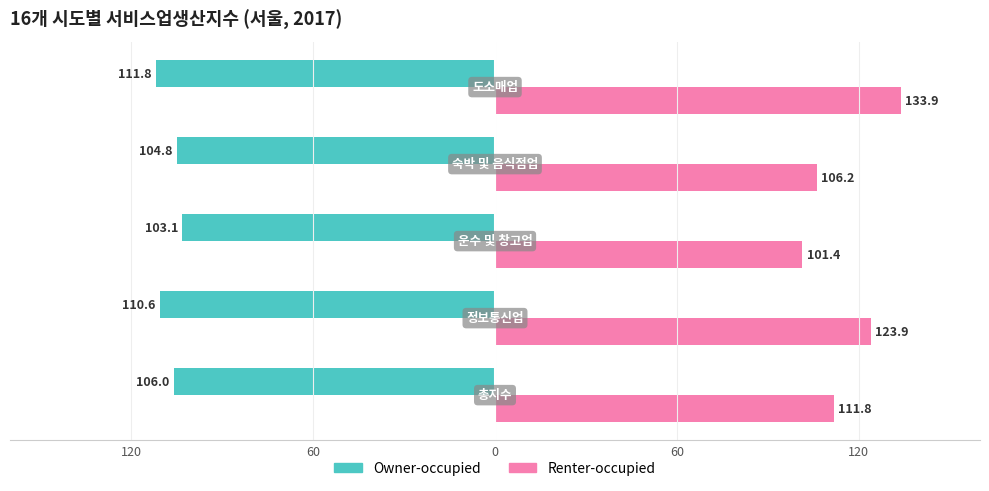

What are all the series names shown in the legend?

Owner-occupied, Renter-occupied